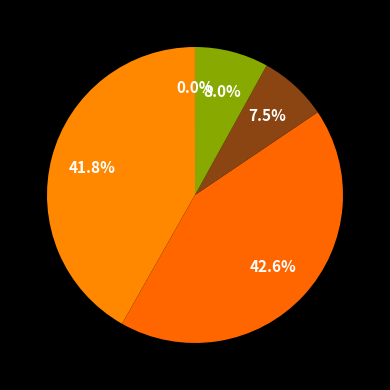

Rank the categories by value from highest to lowest.

SMAPE, MAPE, Inference Time, Training Time, MSE